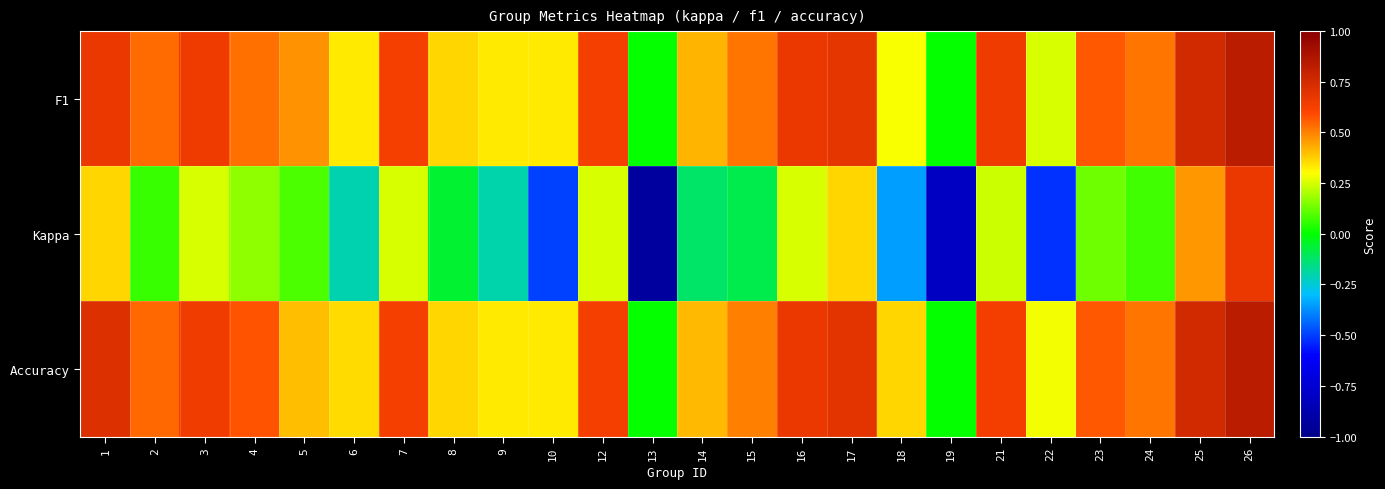

Reading left to right, what are all the values shown in this chart?

F1: 1=0.7	2=0.5	3=0.6	4=0.5	5=0.5	6=0.3	7=0.6	8=0.4	9=0.3	10=0.3	12=0.6	13=0.0	14=0.4	15=0.5	16=0.7	17=0.7	18=0.3	19=0.0	21=0.7	22=0.3	23=0.6	24=0.5	25=0.8	26=0.8
Kappa: 1=0.4	2=0.1	3=0.3	4=0.2	5=0.1	6=-0.2	7=0.2	8=-0.1	9=-0.2	10=-0.5	12=0.2	13=-0.9	14=-0.1	15=-0.1	16=0.2	17=0.4	18=-0.4	19=-0.8	21=0.2	22=-0.5	23=0.1	24=0.1	25=0.5	26=0.7
Accuracy: 1=0.7	2=0.5	3=0.6	4=0.6	5=0.4	6=0.4	7=0.6	8=0.4	9=0.3	10=0.3	12=0.6	13=0.0	14=0.4	15=0.5	16=0.7	17=0.7	18=0.4	19=0.0	21=0.6	22=0.3	23=0.6	24=0.5	25=0.8	26=0.8